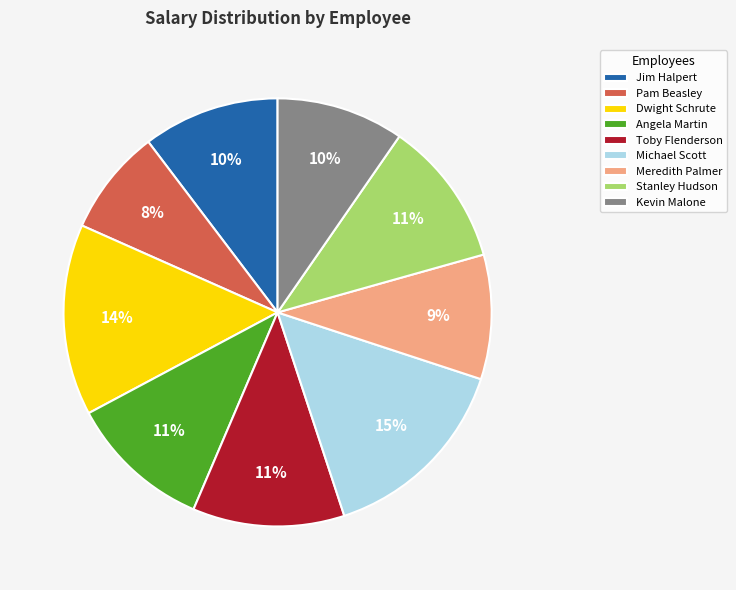

Is there a majority slice in this chart?

No